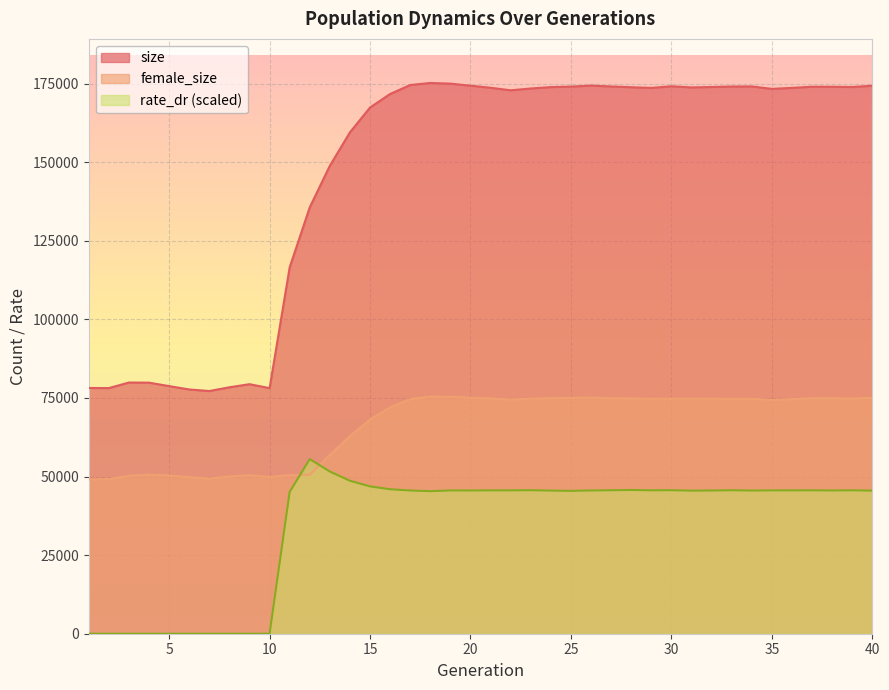

The value of female_size at 9 is 50453.0. True or false?

True